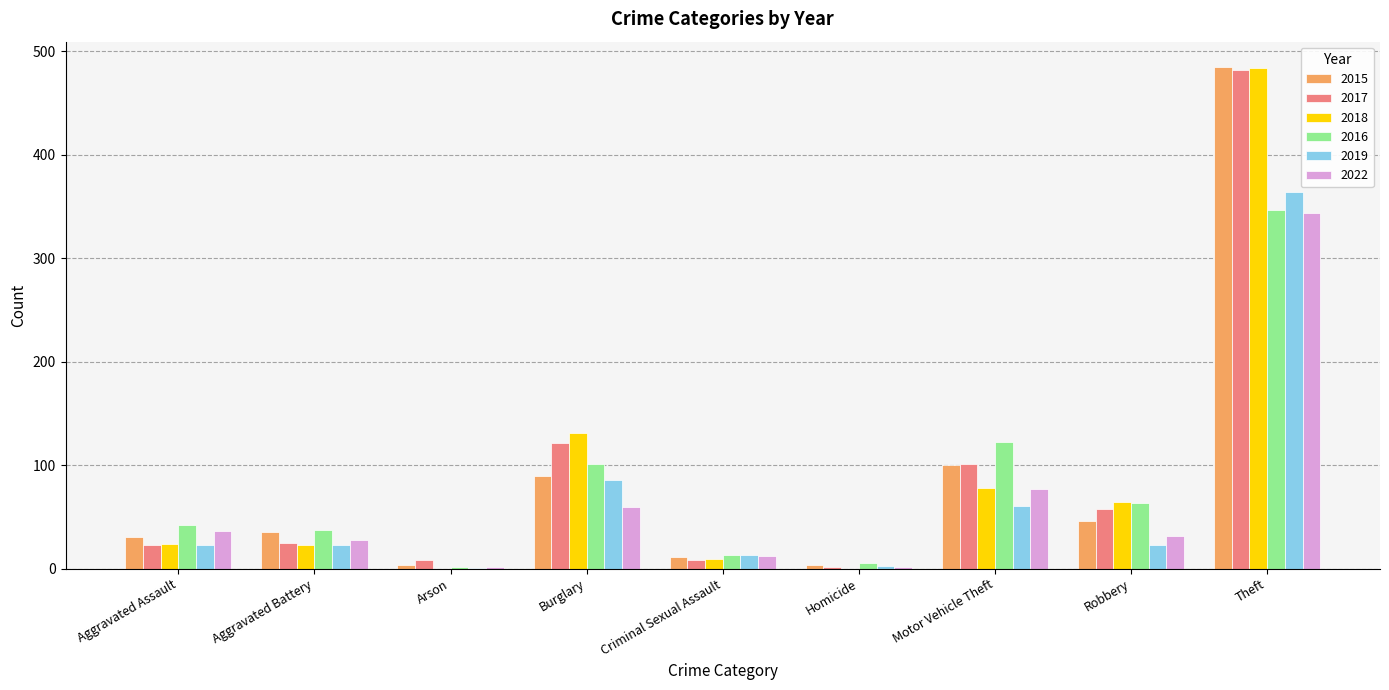

The value of 2019 at Burglary is 86. True or false?

True